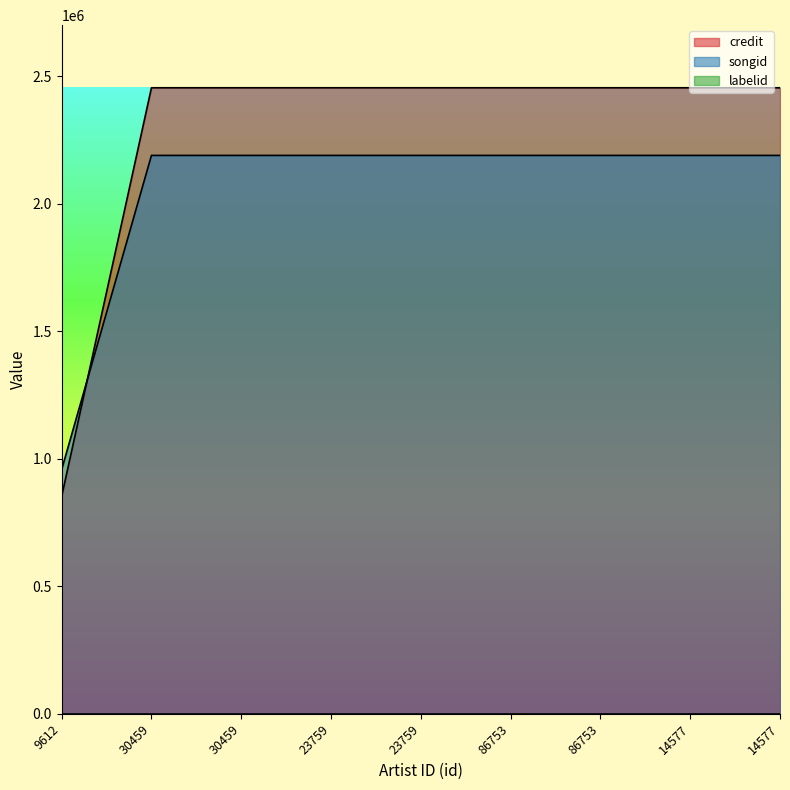

Reading right to left, what are all the values shown in this chart?

credit: 14577=2189622	14577=2189622	86753=2189622	86753=2189622	23759=2189622	23759=2189622	30459=2189622	30459=2189622	9612=957870
songid: 14577=2454803	14577=2454803	86753=2454803	86753=2454803	23759=2454803	23759=2454803	30459=2454803	30459=2454803	9612=852406